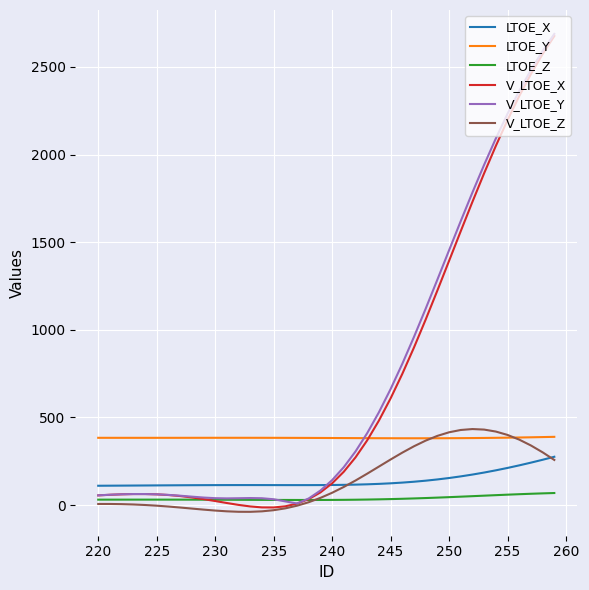

True or false: LTOE_Y and LTOE_Z intersect in this chart.

False